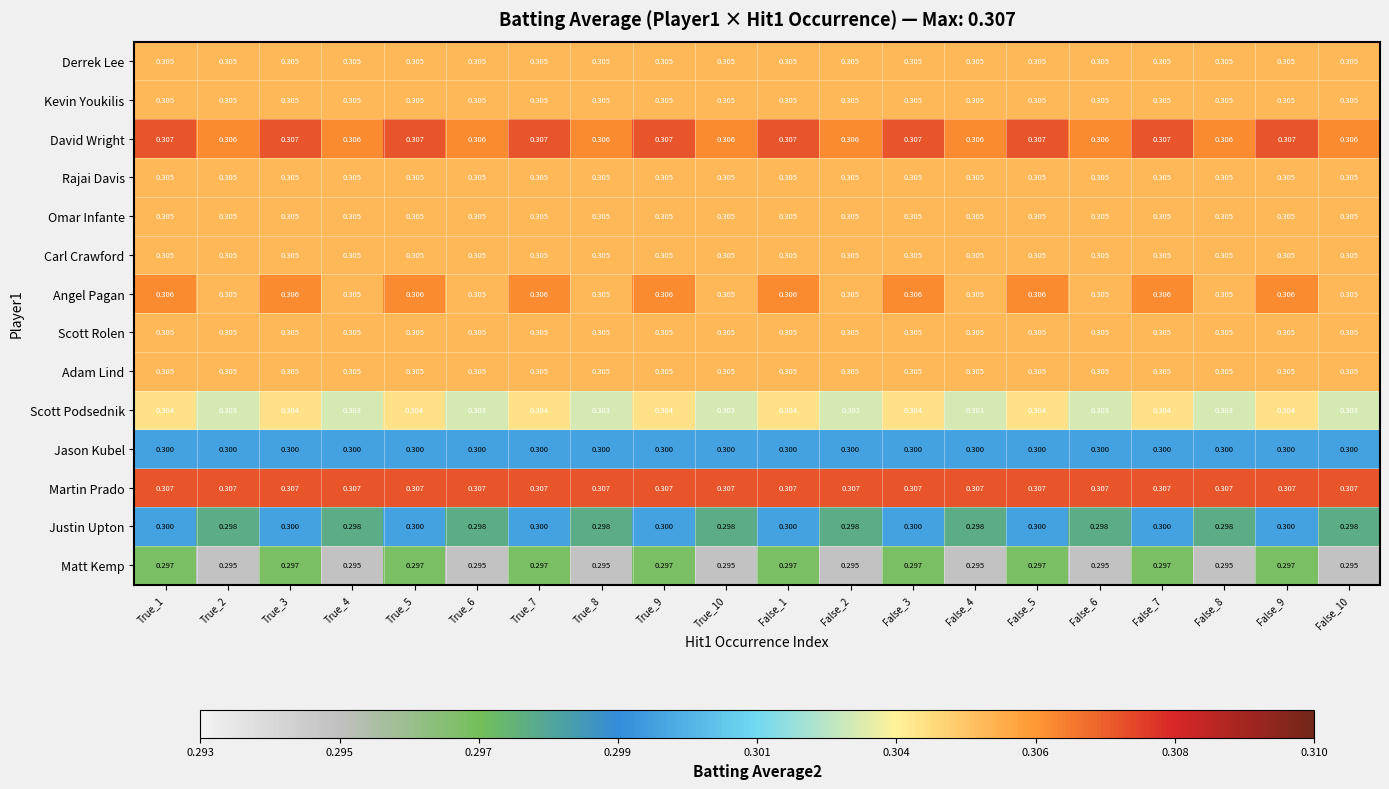

How many series are shown in this chart?

14